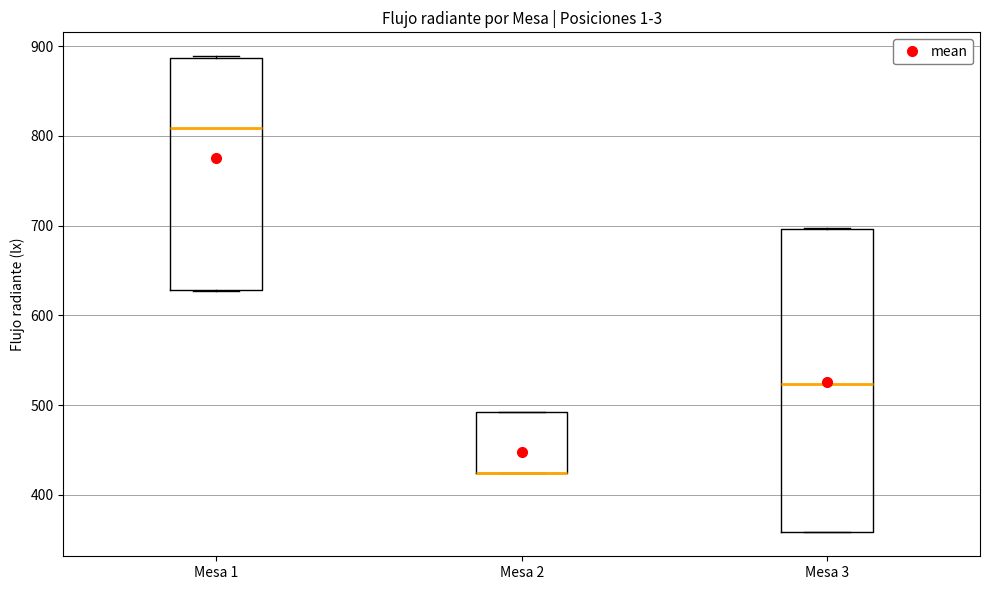

Reading left to right, read every box against the y-axis: the position of its median line, the range the box covers, and the ends of its whiskers. The values are not printed on the chart, so give them approximately, as read against the axis.

Mesa 1: median 810, box 630 to 890, whiskers 630 to 890
Mesa 2: median 420 (drawn on the box's lower edge), box 420 to 490, whiskers 420 to 490
Mesa 3: median 520, box 360 to 700, whiskers 360 to 700